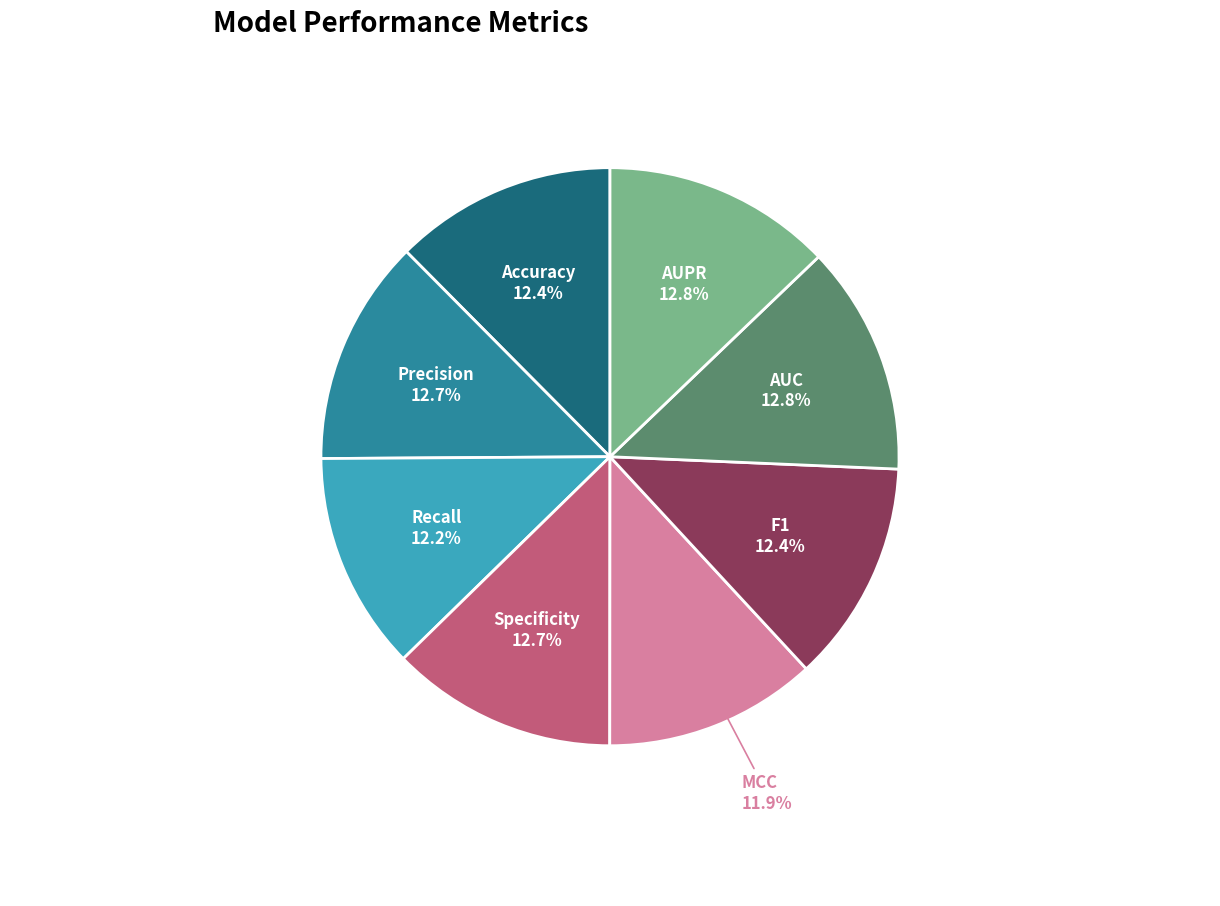

How many segments does this pie chart have?

8